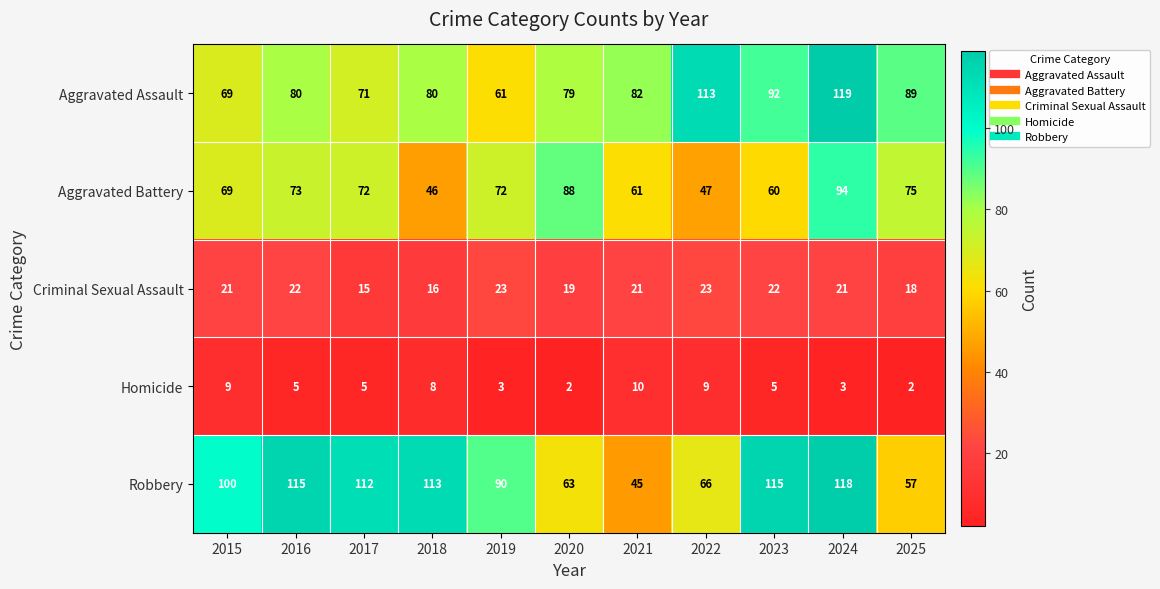

What is the maximum value for Homicide?

10